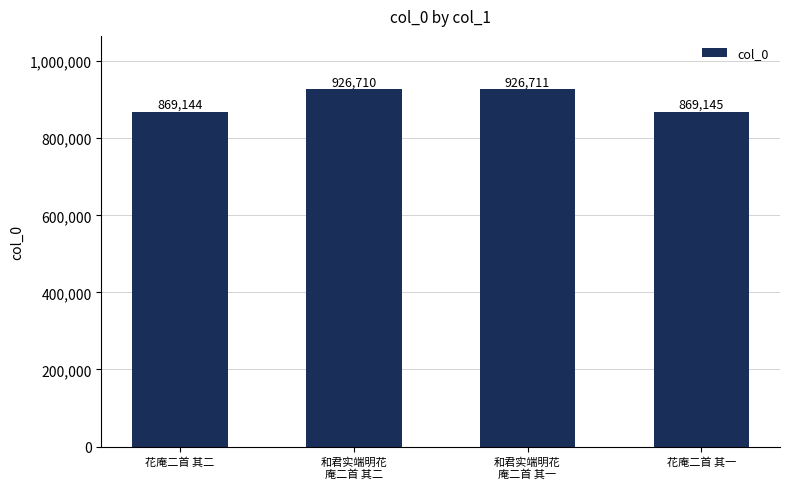

The chart shows a value of 308120 at 花庵二首 其二. True or false?

False